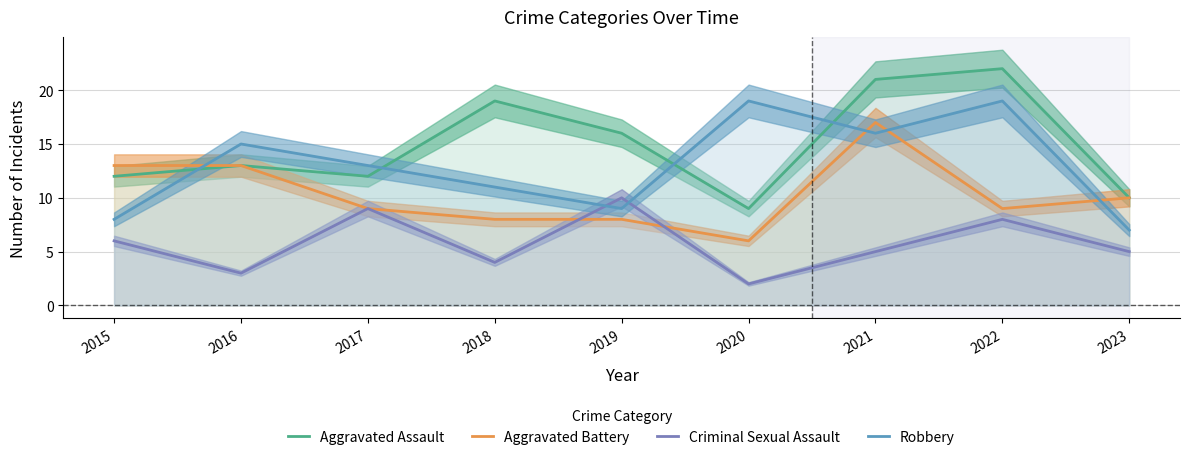

What is the value of the Robbery point at the 7th from the left?

16